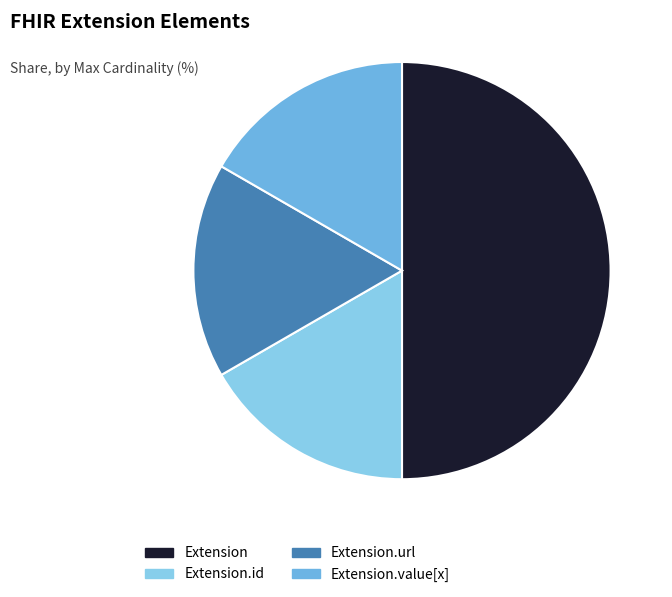

Do Extension.url and Extension.id together represent more than half of the pie?

No